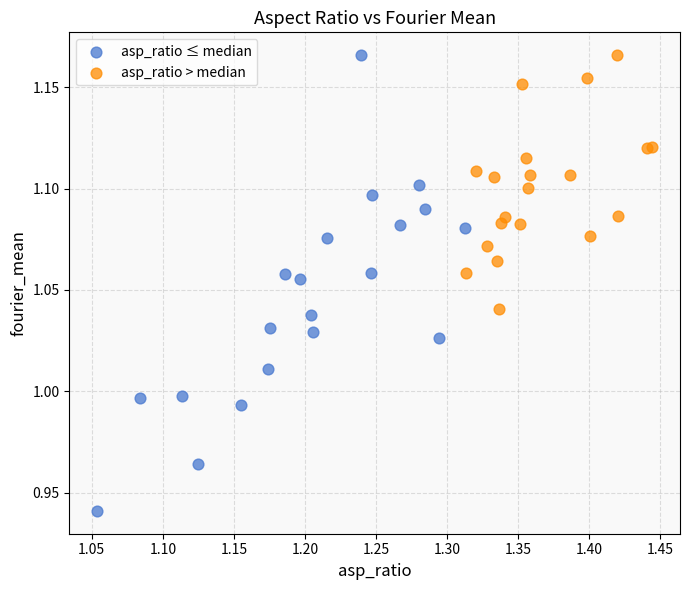

Which series has the largest Y range (max minus min)?

asp_ratio ≤ median